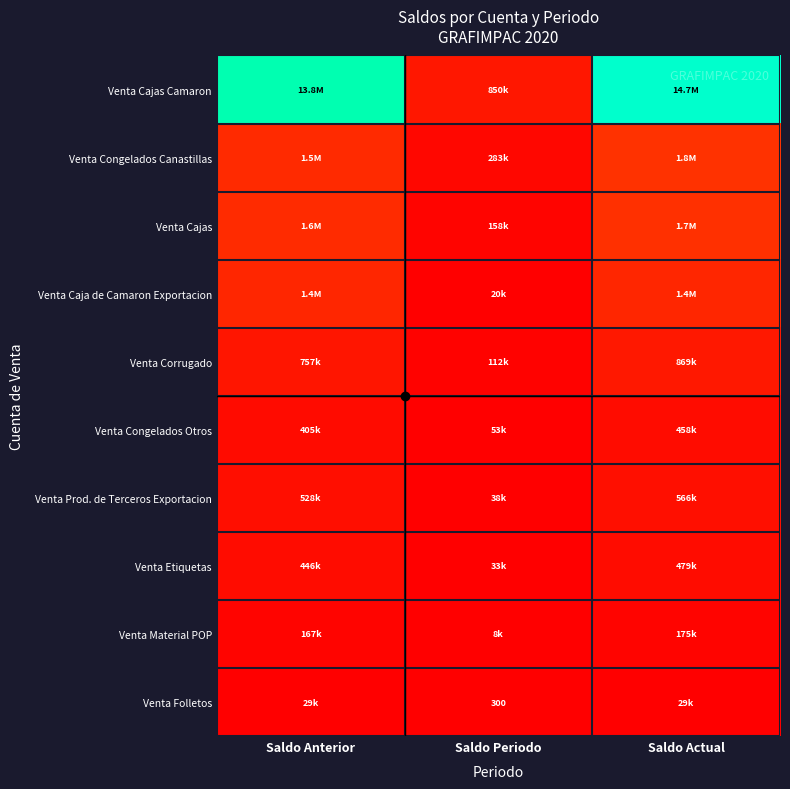

List the series in order of their peak value, lowest first.

Venta Folletos, Venta Material POP, Venta Congelados Otros, Venta Etiquetas, Venta Prod. de Terceros Exportacion, Venta Corrugado, Venta Caja de Camaron Exportacion, Venta Cajas, Venta Congelados Canastillas, Venta Cajas Camaron